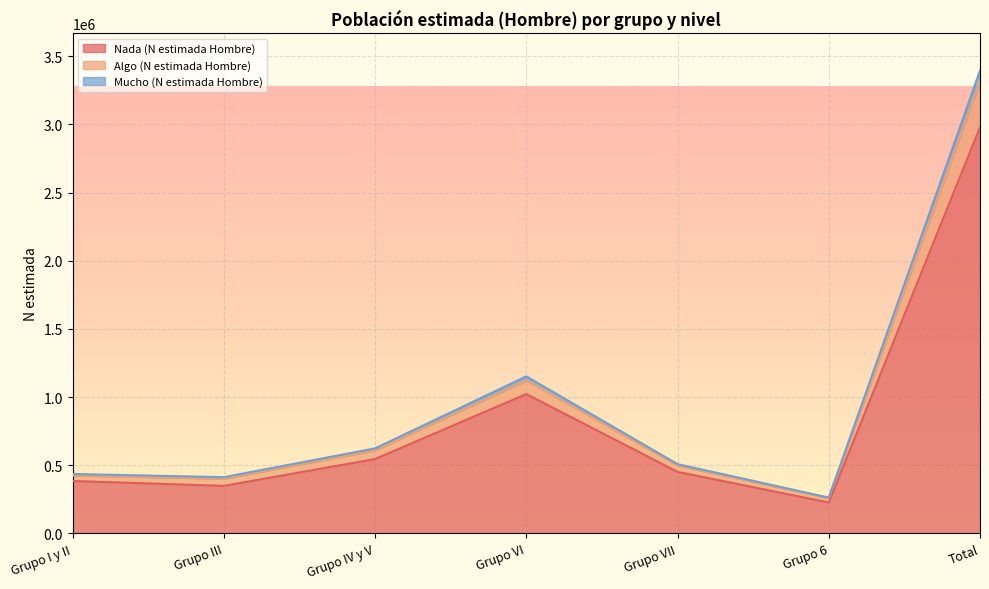

What are all the series names shown in the legend?

Nada (N estimada Hombre), Algo (N estimada Hombre), Mucho (N estimada Hombre)